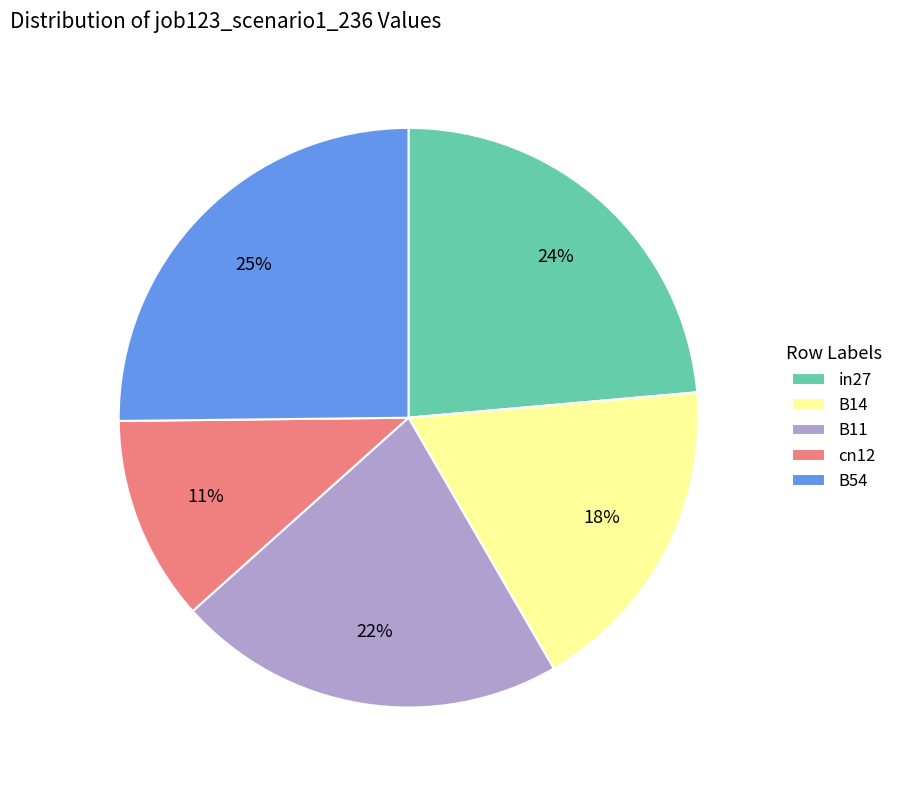

Is the sum of cn12 and B54 greater than half?

No